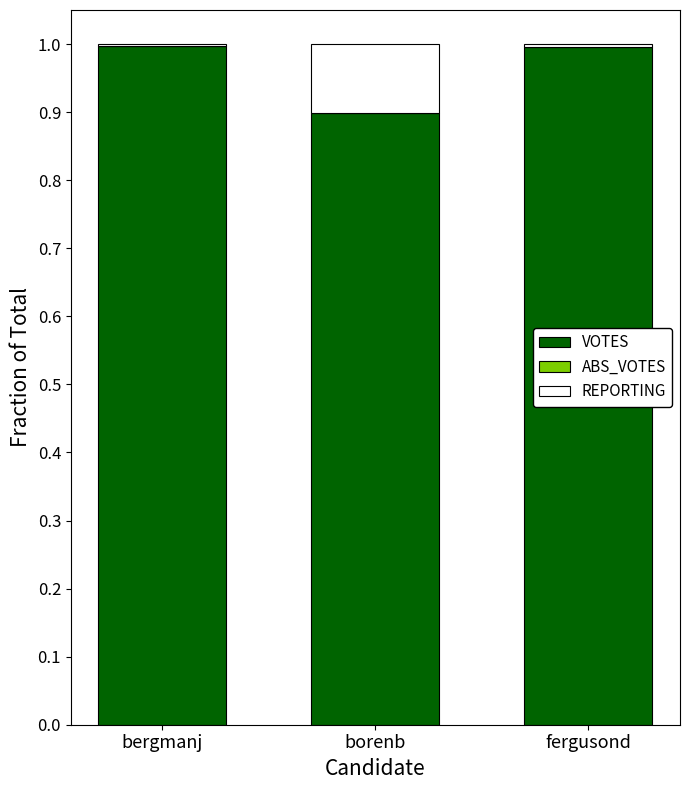

Does the chart contain stacked bars?

Yes